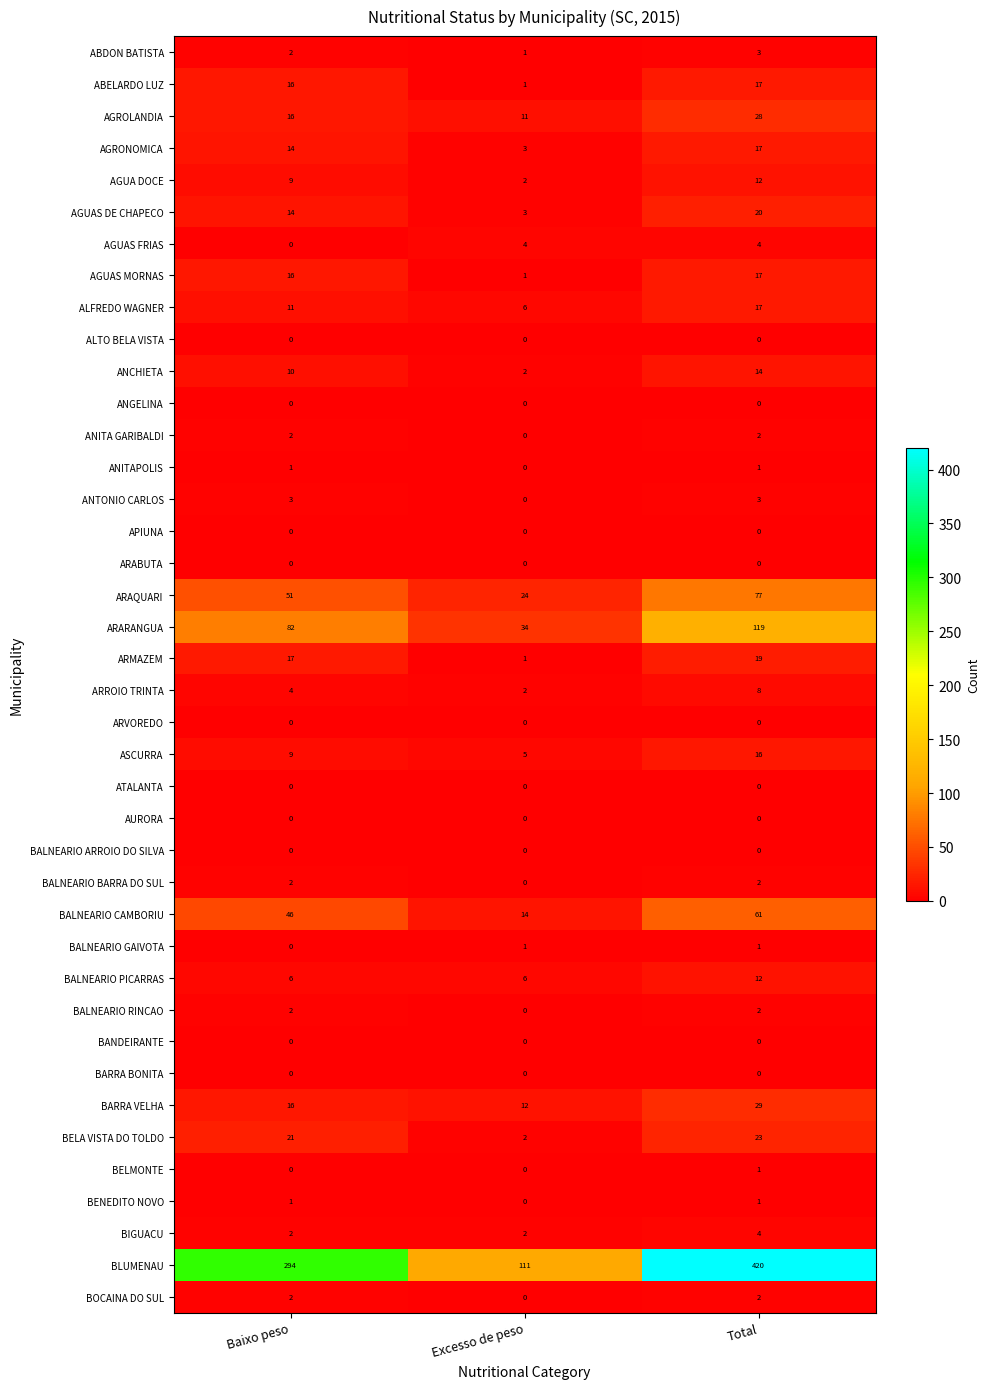

What is the difference between the highest and lowest values at Total?

420